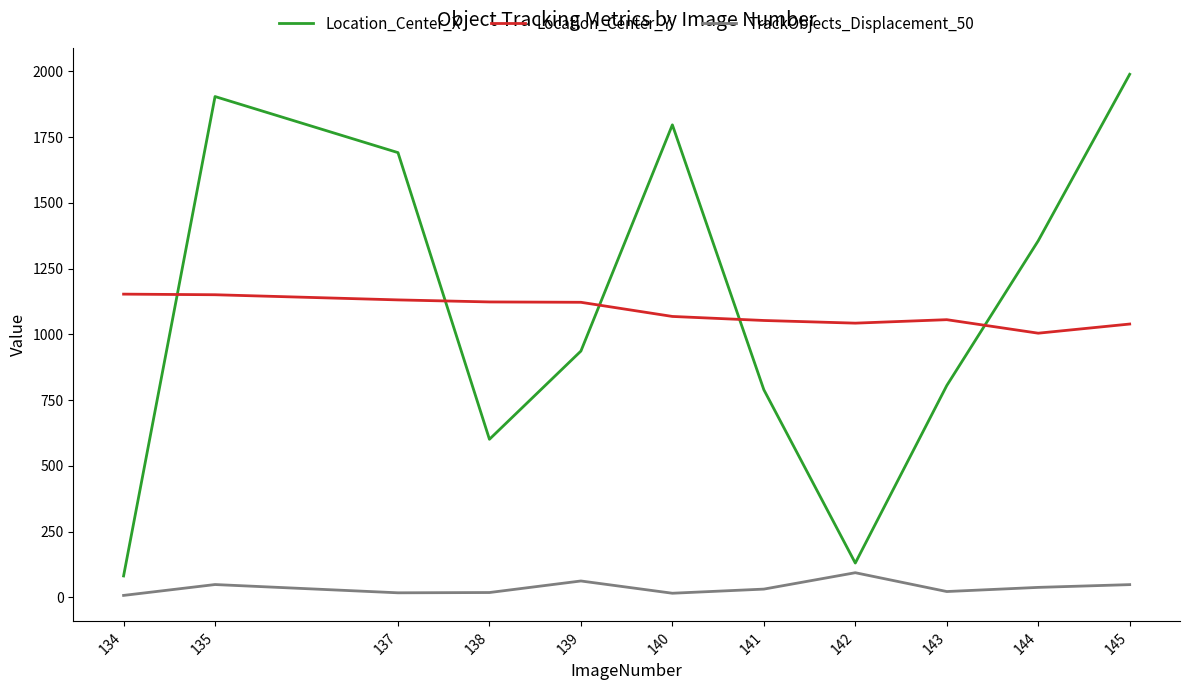

What are all the series names shown in the legend?

Location_Center_X, Location_Center_Y, TrackObjects_Displacement_50